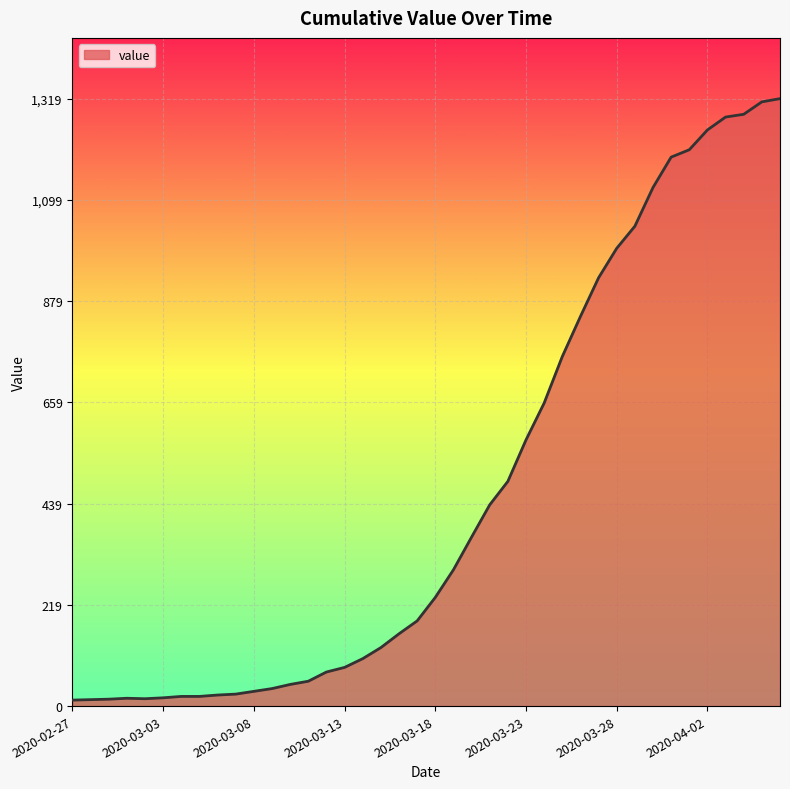

What is the maximum value shown in the chart?

1319